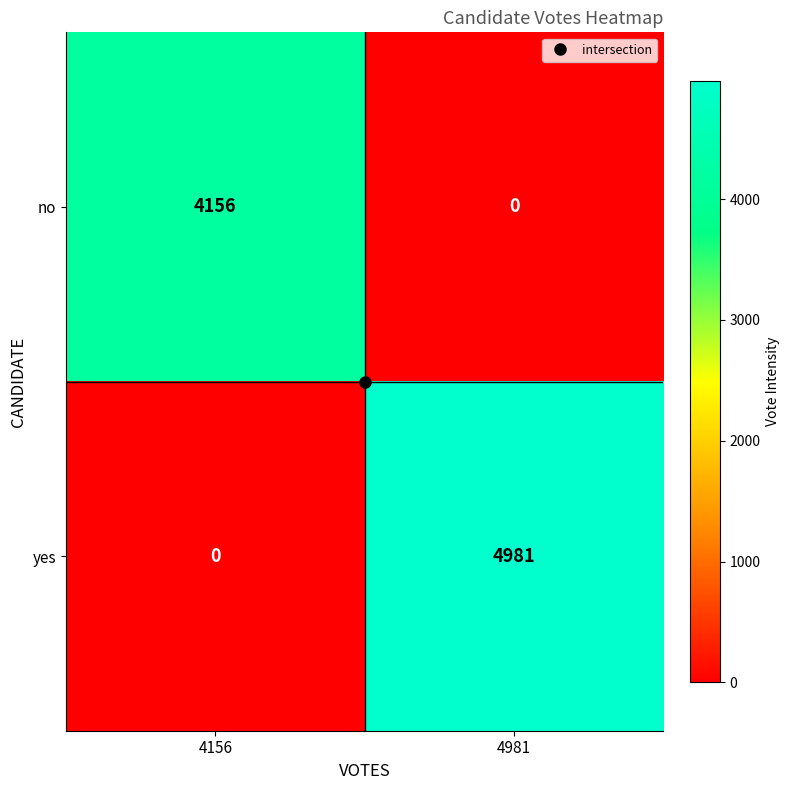

How many data points in no are less than 4156?

1